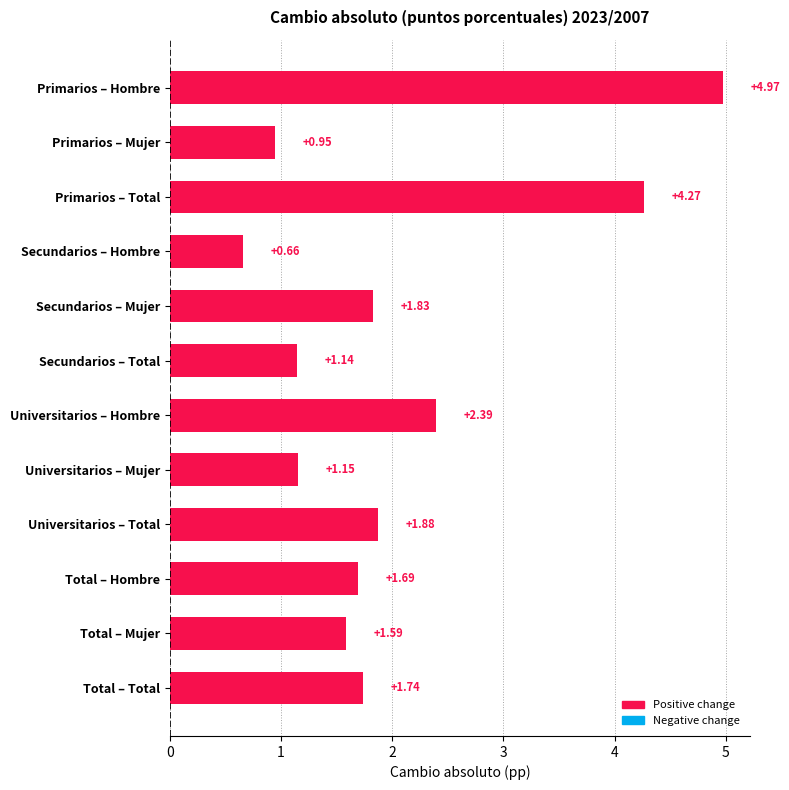

What is the difference between the second highest and minimum values?

3.6